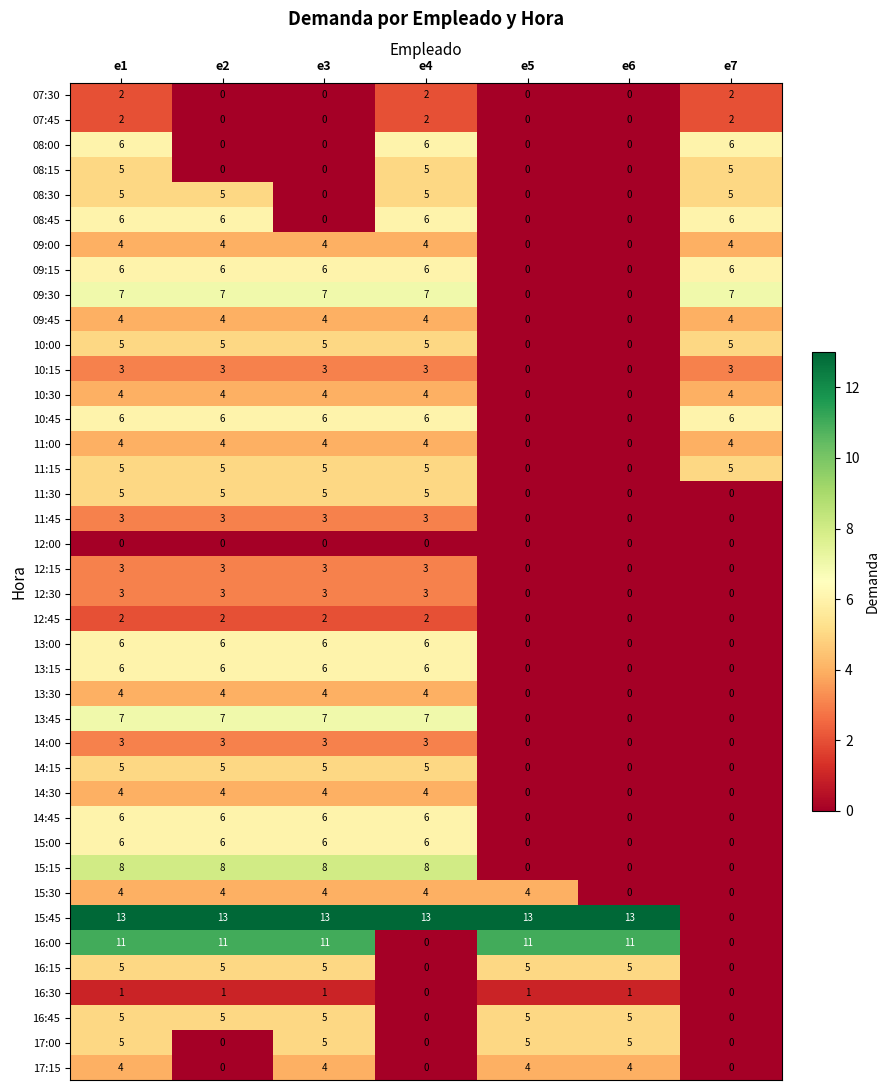

What is the difference between the maximum and second lowest values in the 16:15 series?

5